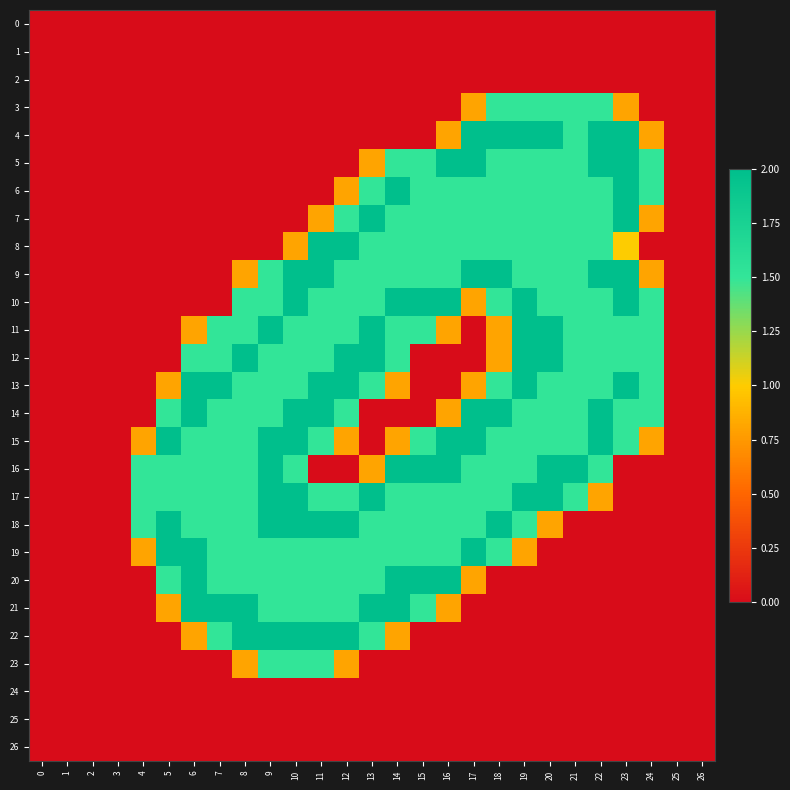

What is the spread (max minus min) of values at 13?

2.0